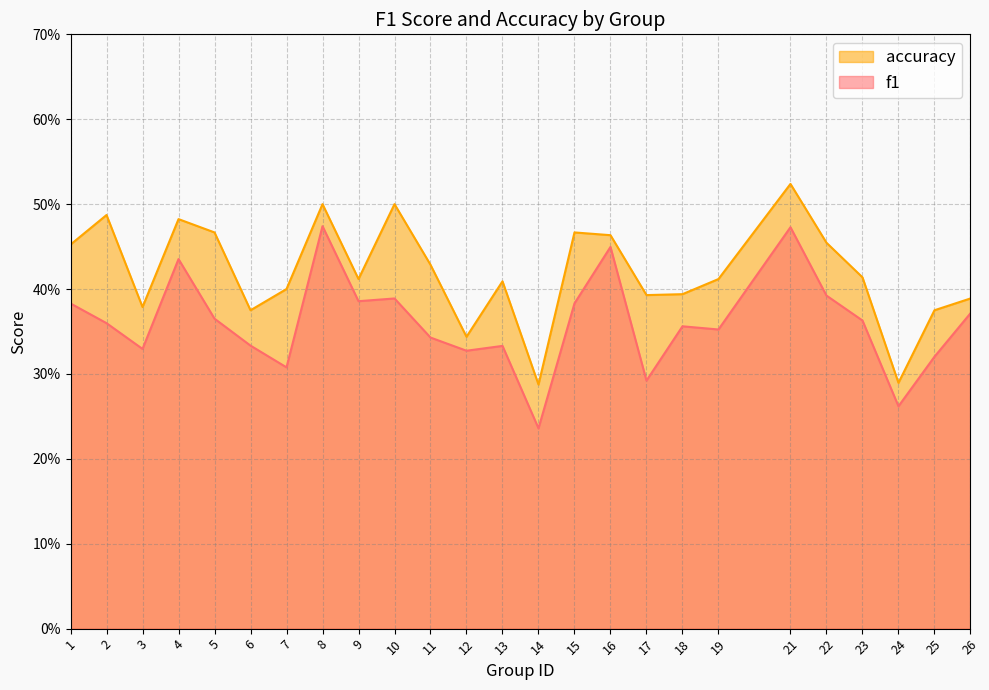

Between 1 and 15, which is larger?

15